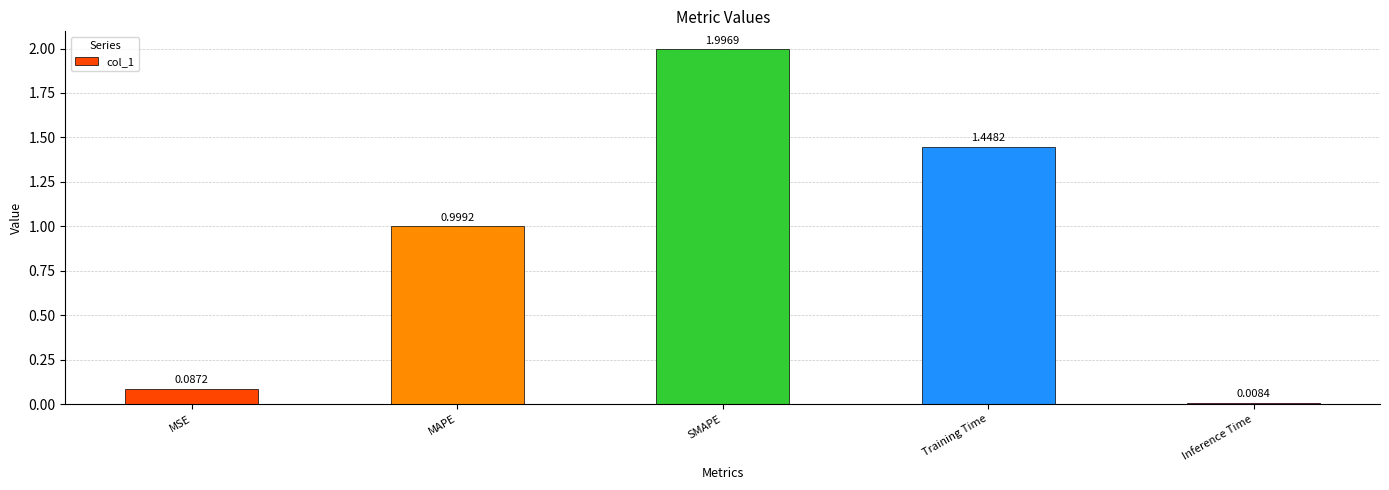

What is the value of the 3rd bar from the left?

2.0